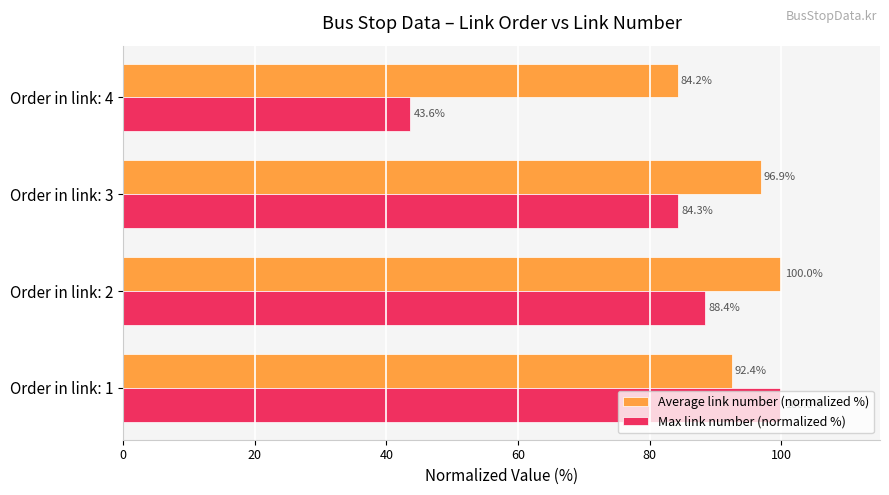

What is the average value of the Average link number (normalized %) series?

93.4